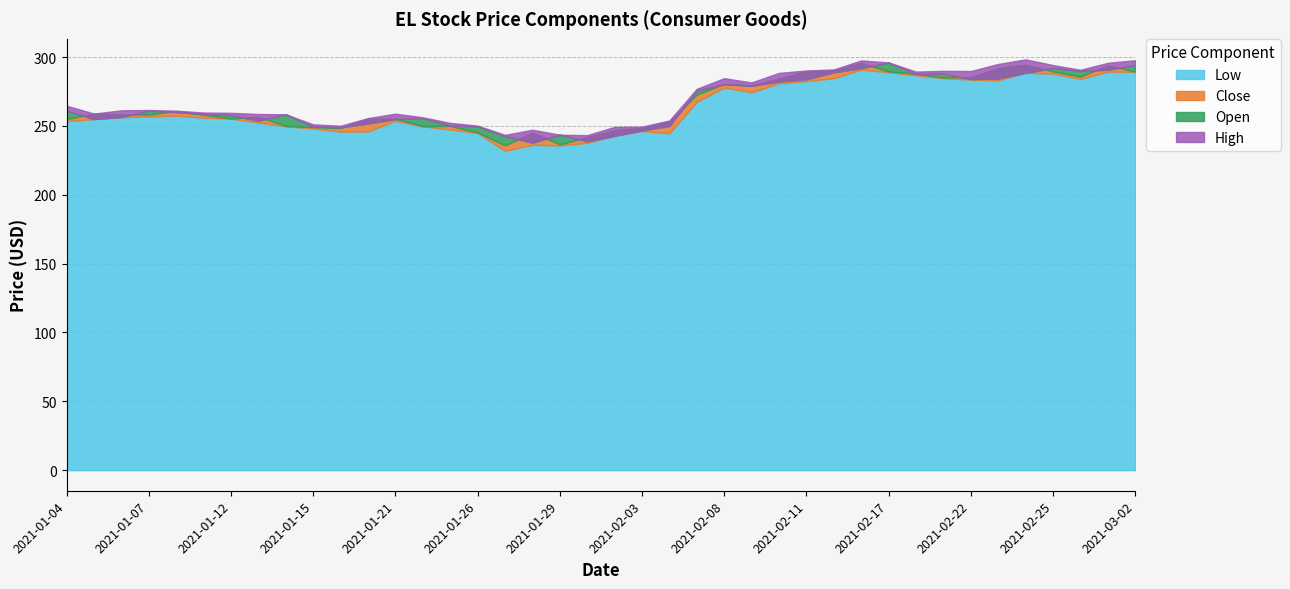

Reading right to left, extract all data points from this chart.

Low: 289.4	289.4	284.1	288.0	288.6	283.1	283.6	284.7	286.8	289.0	290.9	284.6	282.6	281.0	274.4	277.9	267.6	244.7	246.3	242.8	237.7	235.8	236.3	232.0	244.8	247.4	249.7	253.7	246.0	245.9	248.1	249.8	252.6	255.2	256.0	257.4	256.9	256.3	255.0	253.5
High: 297.7	295.8	290.7	294.2	298.3	295.0	289.8	290.0	289.4	296.1	297.6	291.0	290.2	288.5	281.6	284.7	276.9	254.0	249.5	249.3	243.3	243.6	247.2	243.5	250.2	252.2	256.2	258.9	255.7	250.1	251.1	258.4	258.7	259.5	259.7	261.1	261.6	261.3	259.0	264.6
Close: 289.5	293.9	285.9	289.6	294.3	291.9	285.4	285.2	288.0	289.6	295.7	290.2	289.8	284.4	279.4	280.5	272.8	253.1	248.6	246.9	241.8	236.7	245.1	235.8	245.3	250.0	249.8	255.3	255.2	248.4	249.1	250.0	256.7	255.4	258.1	260.7	258.3	258.3	258.8	255.0
Open: 294.2	290.8	289.9	292.0	288.6	284.5	284.0	288.0	287.7	296.0	292.0	288.9	283.9	282.3	279.1	280.2	275.7	250.0	246.8	242.8	238.8	243.6	237.8	242.5	249.7	250.2	255.6	254.9	251.8	249.0	249.5	258.4	253.8	257.8	258.7	260.0	261.1	256.5	255.0	261.1